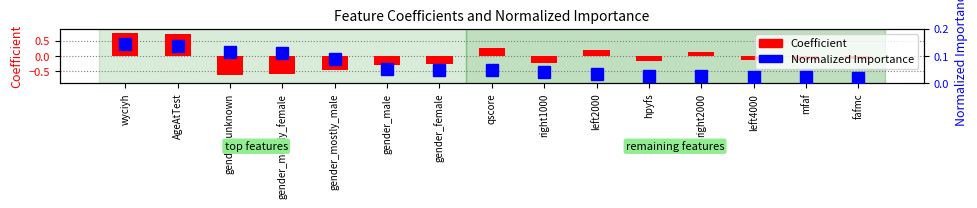

What are all the series names shown in the legend?

Coefficient, Normalized